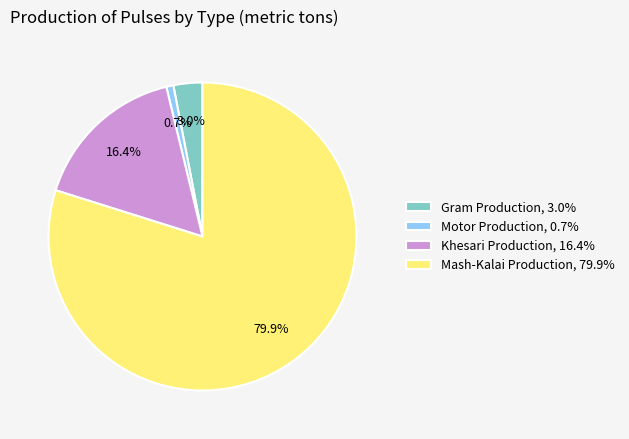

What percentage is the Motor Production slice, to the nearest percent?

1%